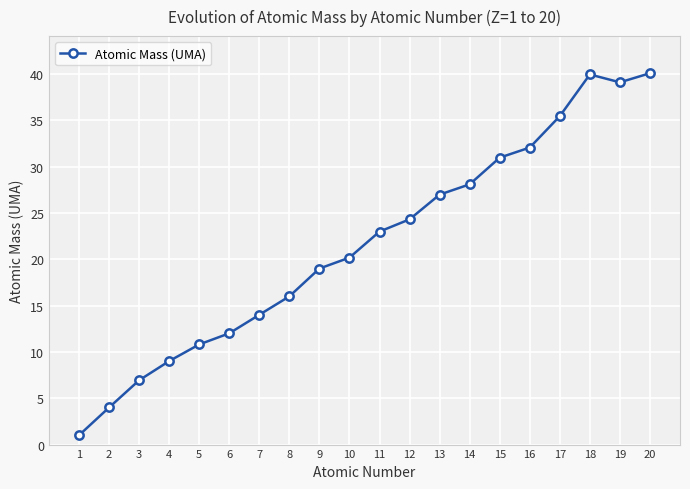

Where is the first local minimum?

19